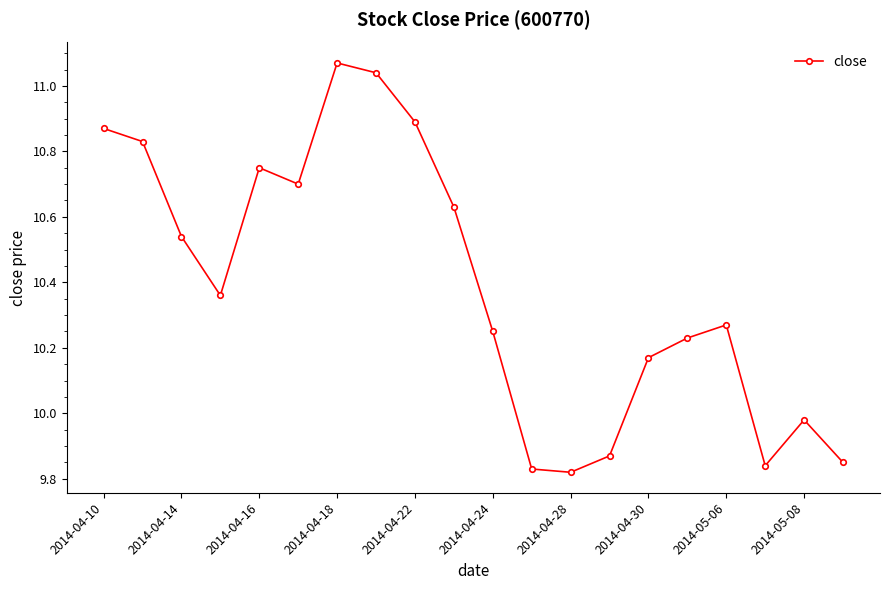

How many points are higher than both their immediate neighbors (excluding endpoints)?

4